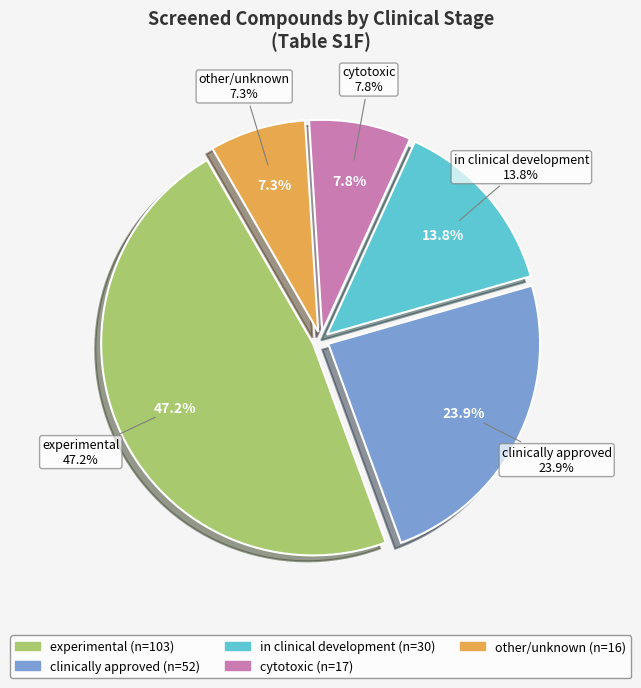

To the nearest percent, what percentage of the pie is in clinical development?

14%